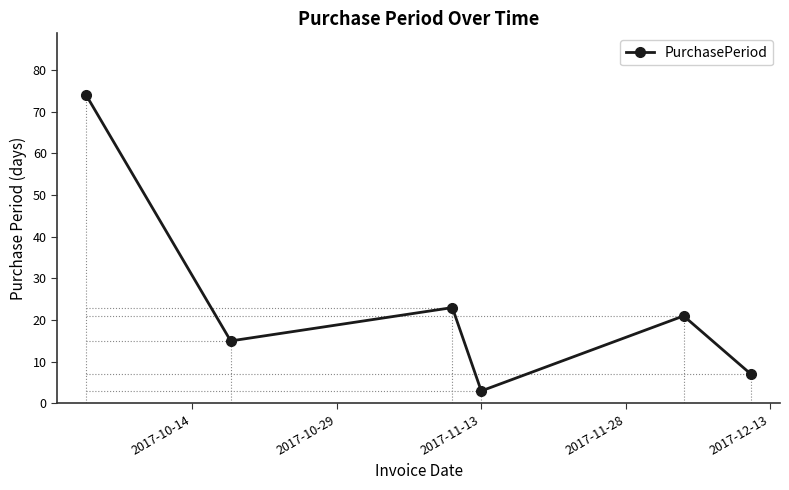

What is the value of the 2nd point from the left?

15